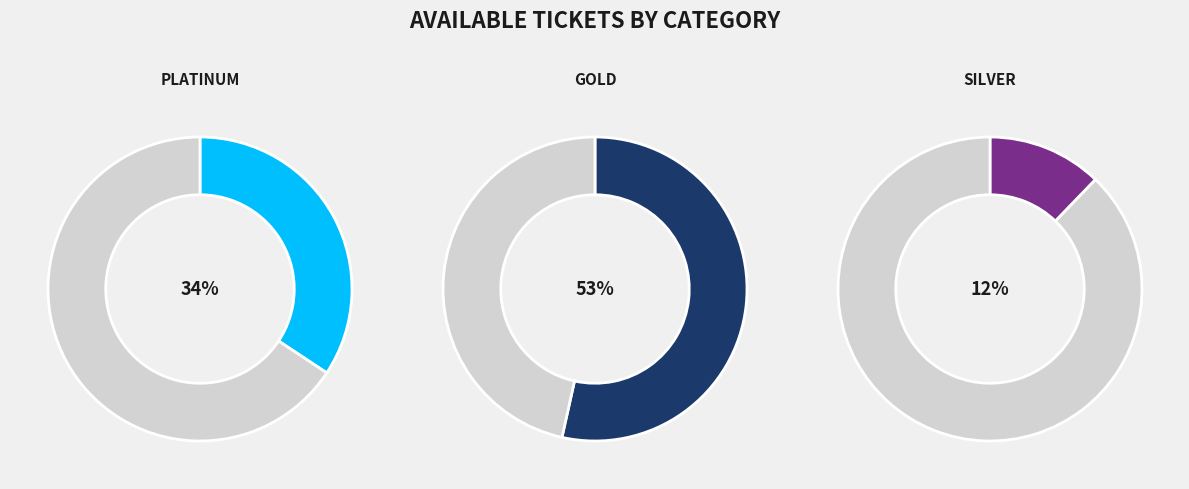

Which category accounts for the majority?

GOLD